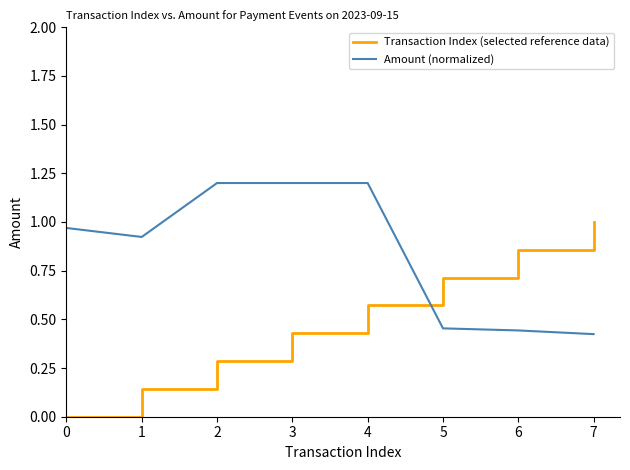

True or false: Amount (normalized) and Transaction Index (selected reference data) intersect in this chart.

True